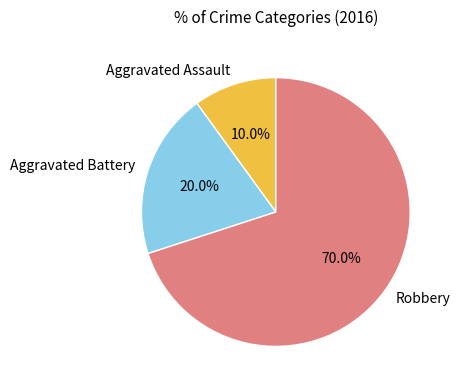

The Robbery slice represents 70% of the pie. True or false?

True